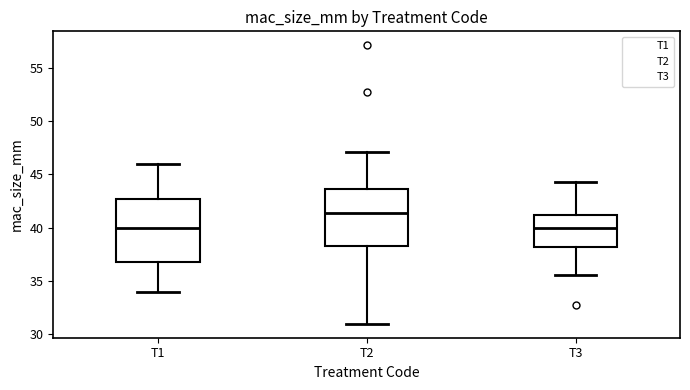

Reading left to right, transcribe this box plot: for each box, give where its median line is, the range the box spans, and where its two whiskers end, as read against the y-axis. The values are not printed on the chart, so give them approximately, as read against the axis.

T1: median 40.0, box 37.0 to 42.5, whiskers 34.0 to 46.0
T2: median 41.5, box 38.5 to 43.5, whiskers 31.0 to 47.0
T3: median 40.0, box 38.0 to 41.0, whiskers 35.5 to 44.5